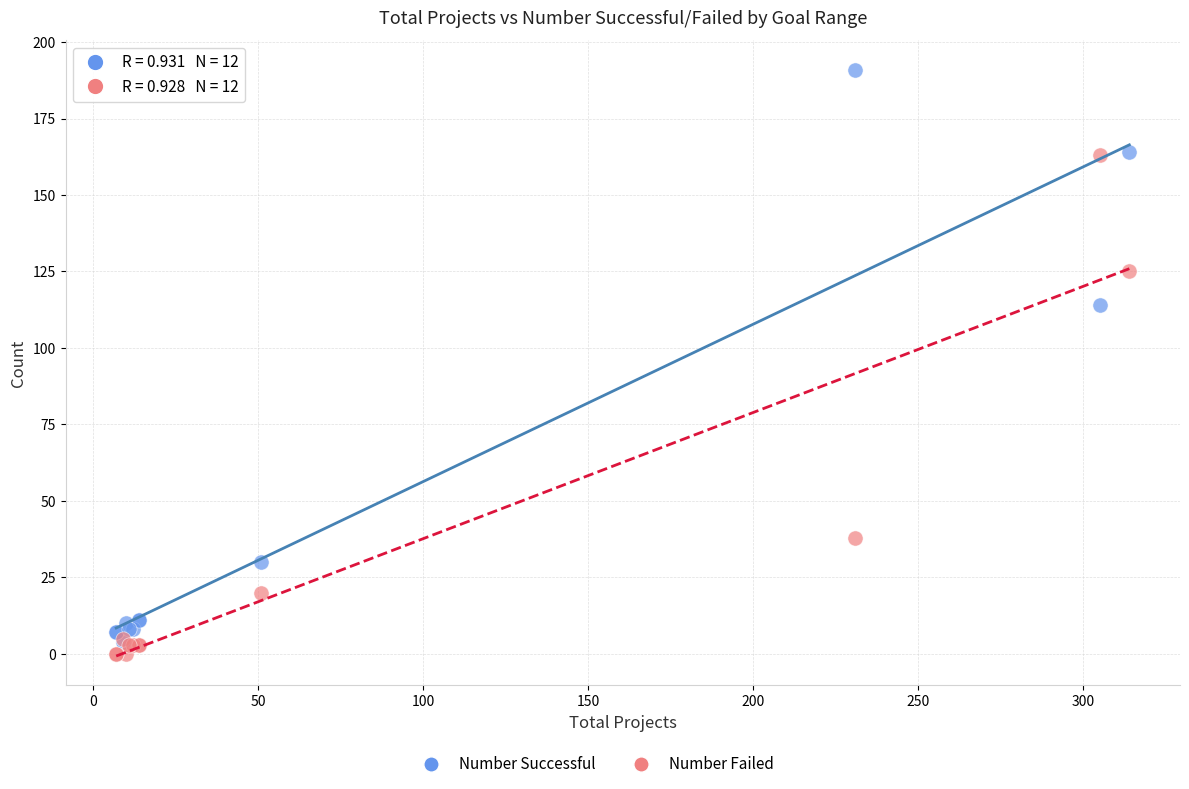

Which series reaches the maximum Y coordinate?

Number Successful